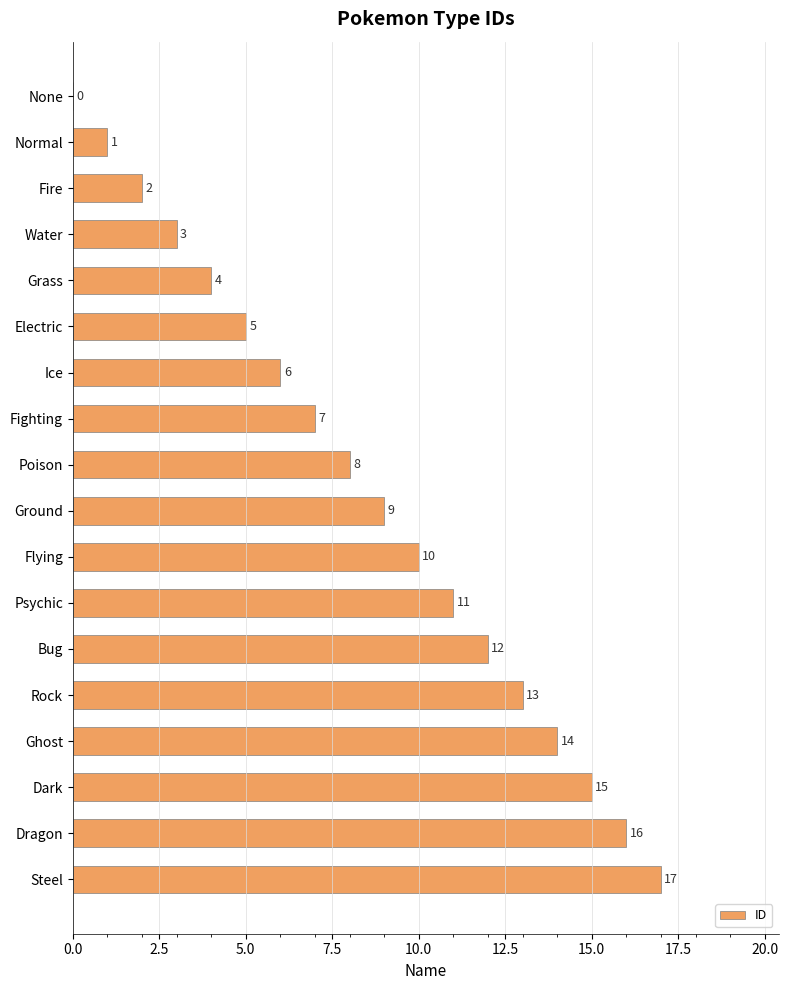

At which label is the value closest to 8?

Poison